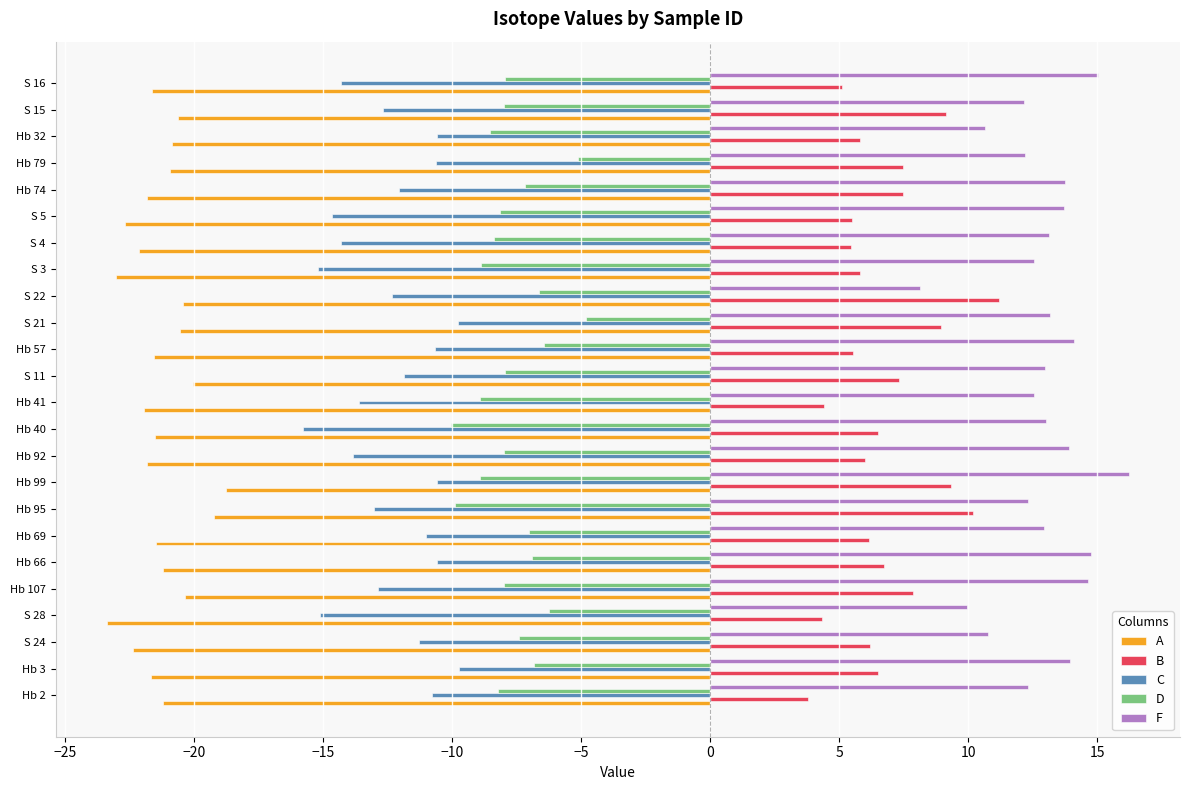

What is the approximate value of B at Hb 79?

7.5